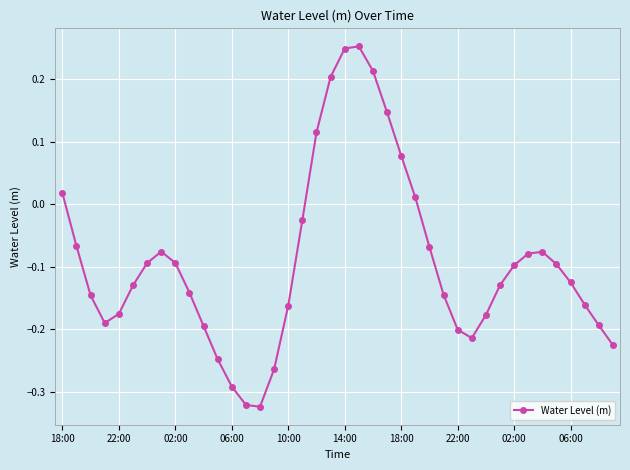

How many interior local valleys (lower than both neighbors) does the data have?

3